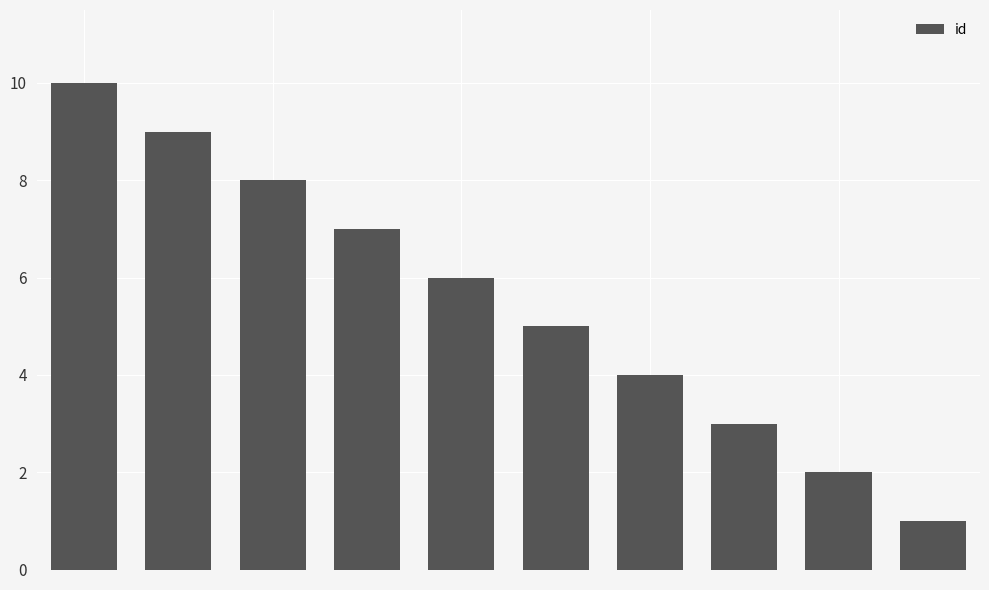

Reading right to left, extract all data points from this chart.

1	2	3	4	5	6	7	8	9	10